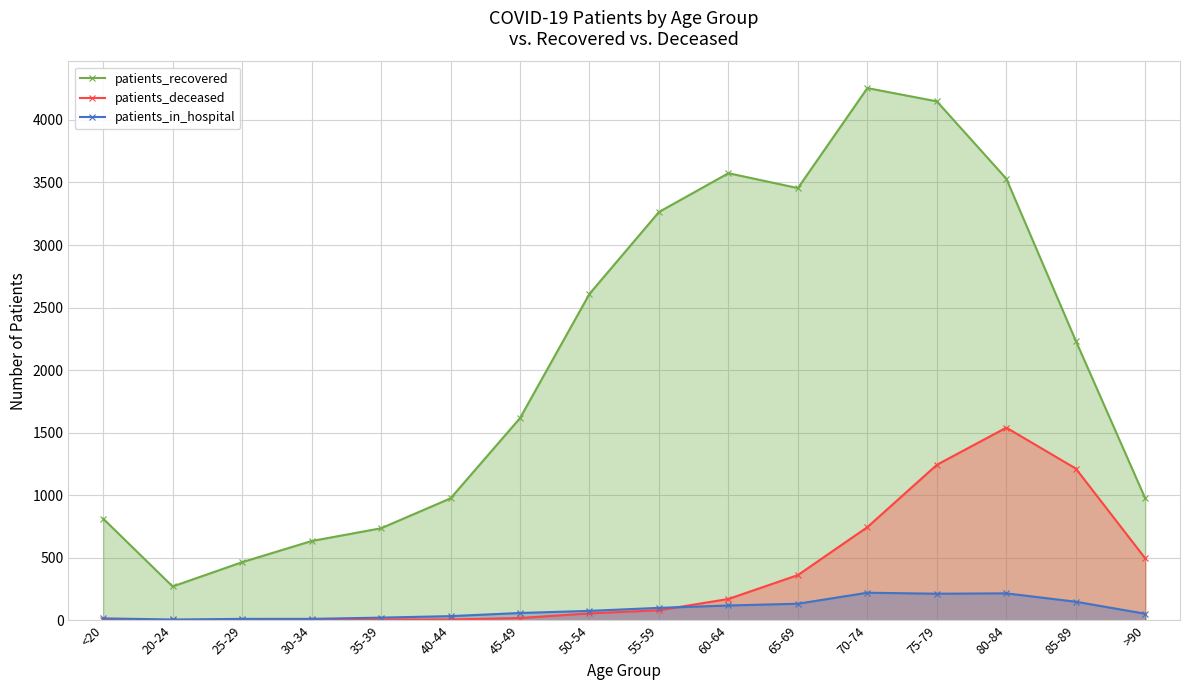

How many values in the patients_recovered series are below 2235?

8